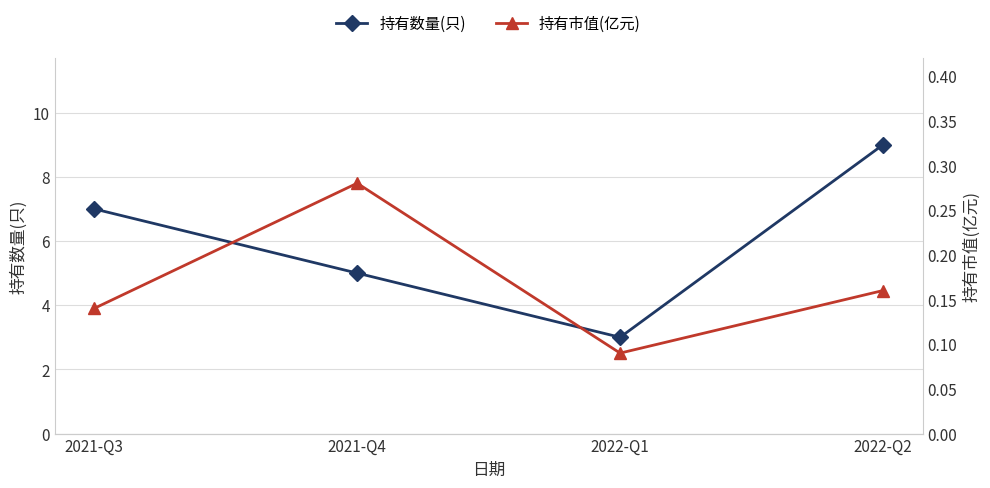

At how many categories does at least one series exceed 1?

4